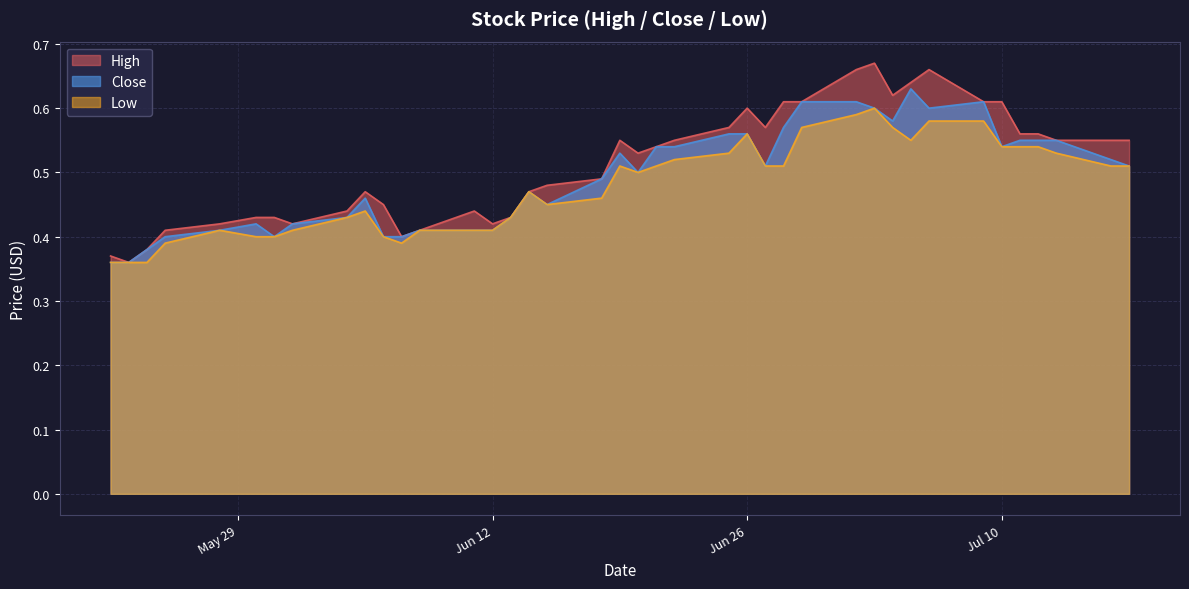

What is the label of the 13th point from the left?

2018-06-08